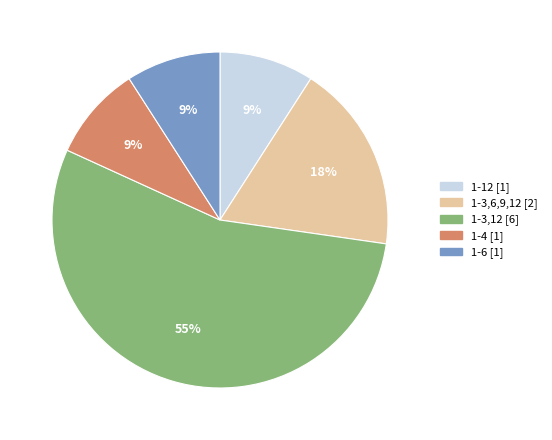

Approximately how many times larger is the value at 1-3,6,9,12 compared to 1-6?

2.0